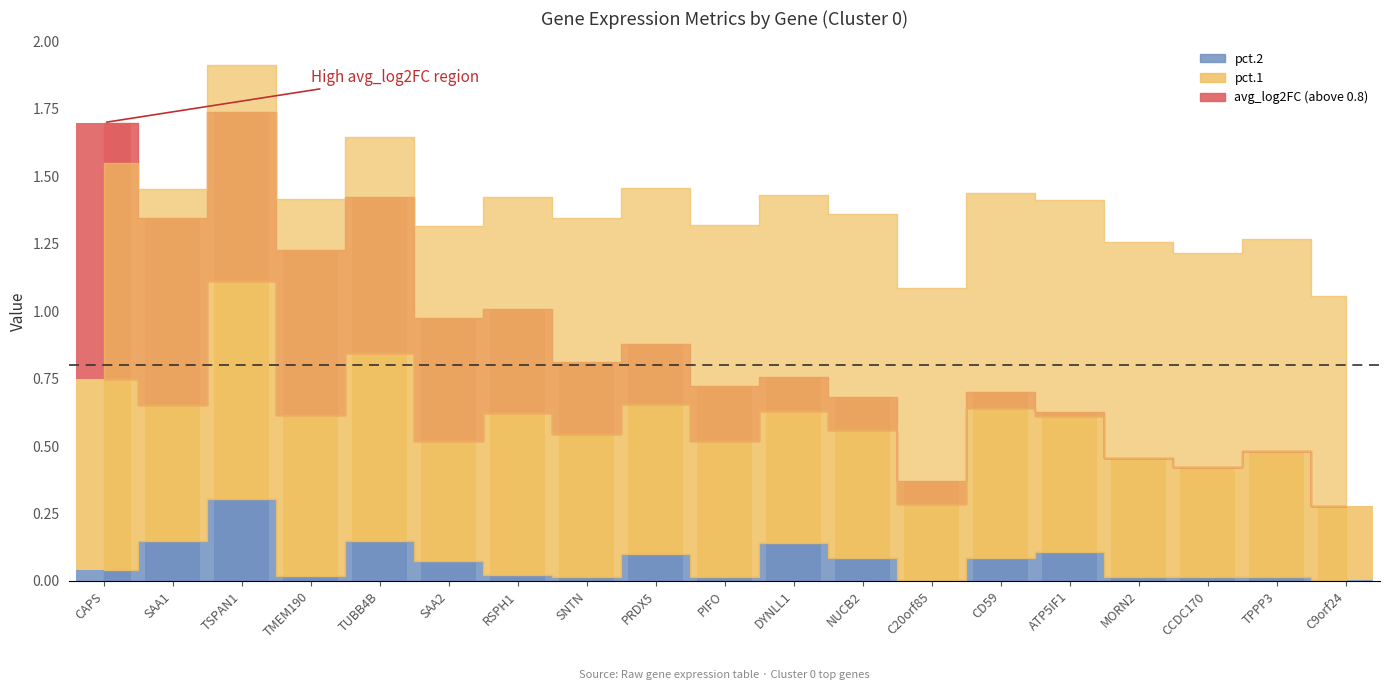

Rank the series at SNTN from lowest to highest value.

pct.2, avg_log2FC, pct.1